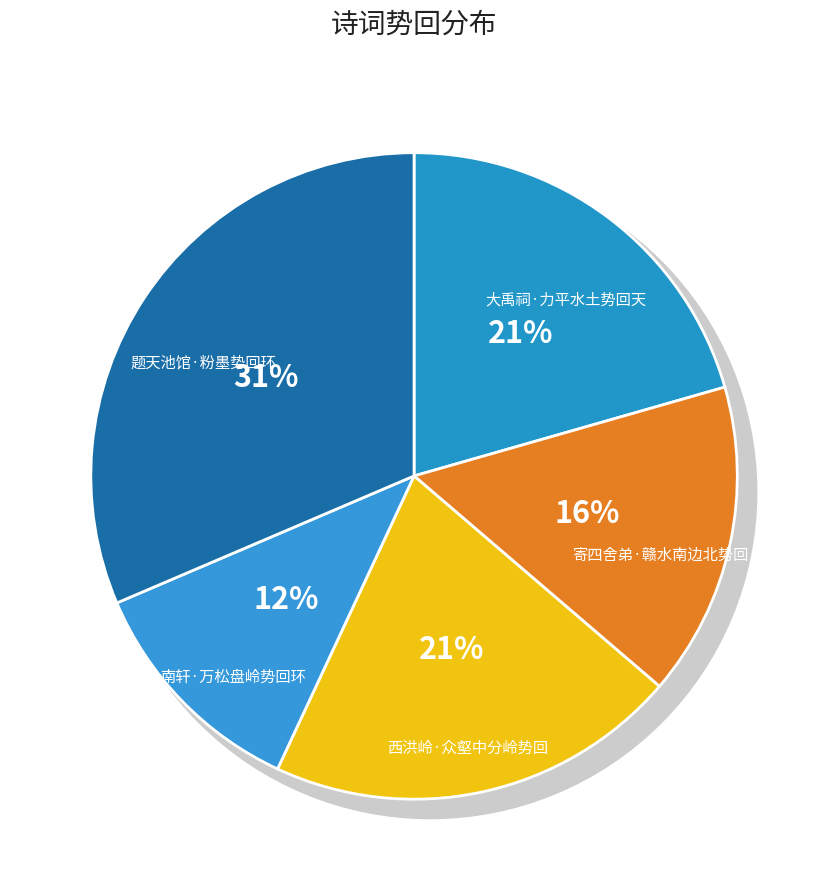

True or false: 西洪岭·众壑中分岭势回 accounts for 21% of the total.

True